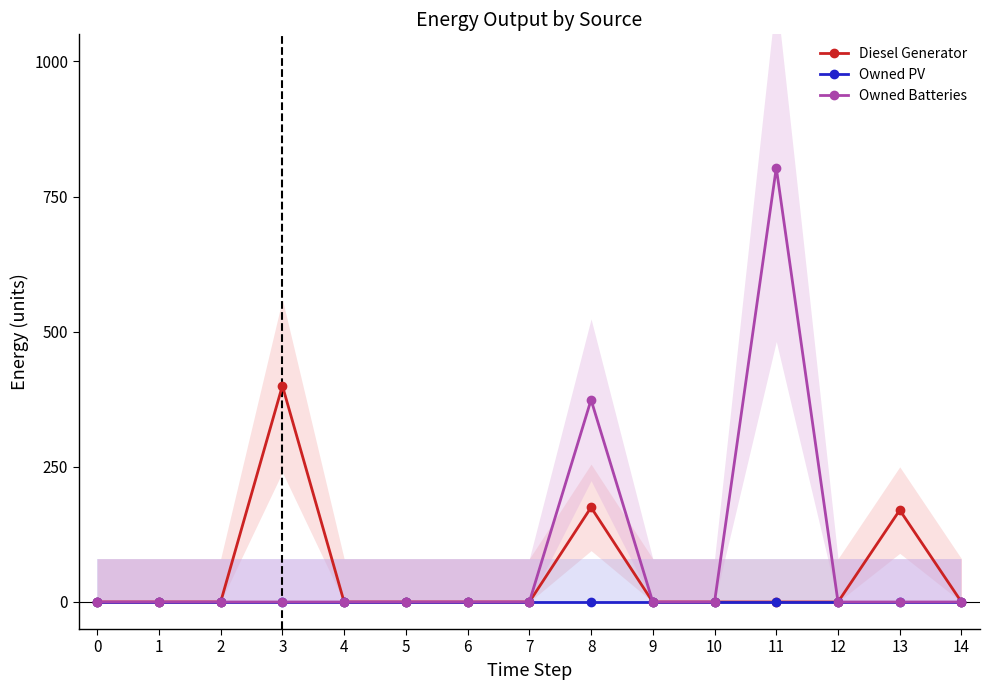

True or false: Owned Batteries and Owned PV intersect in this chart.

False